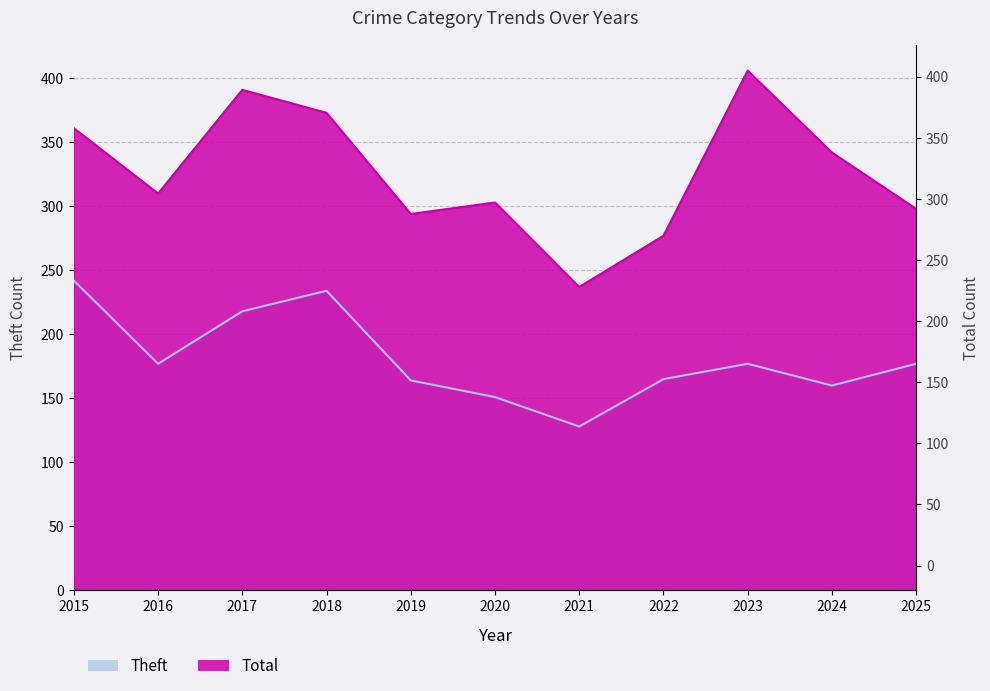

How many values in the Theft series are below 177?

5